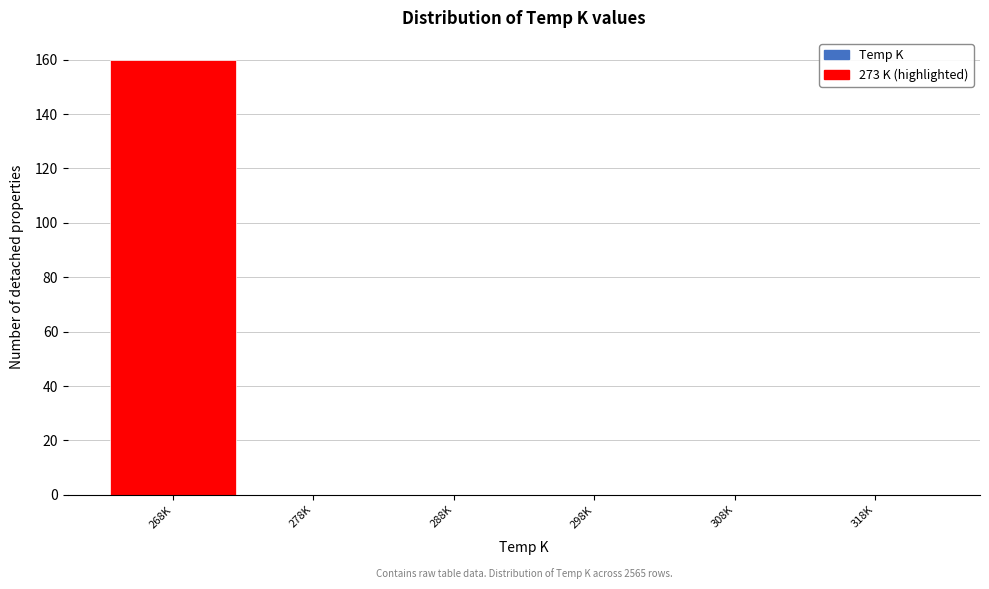

Reading right to left, list all the values displayed in this chart.

318K=0	308K=0	298K=0	288K=0	278K=0	268K=160